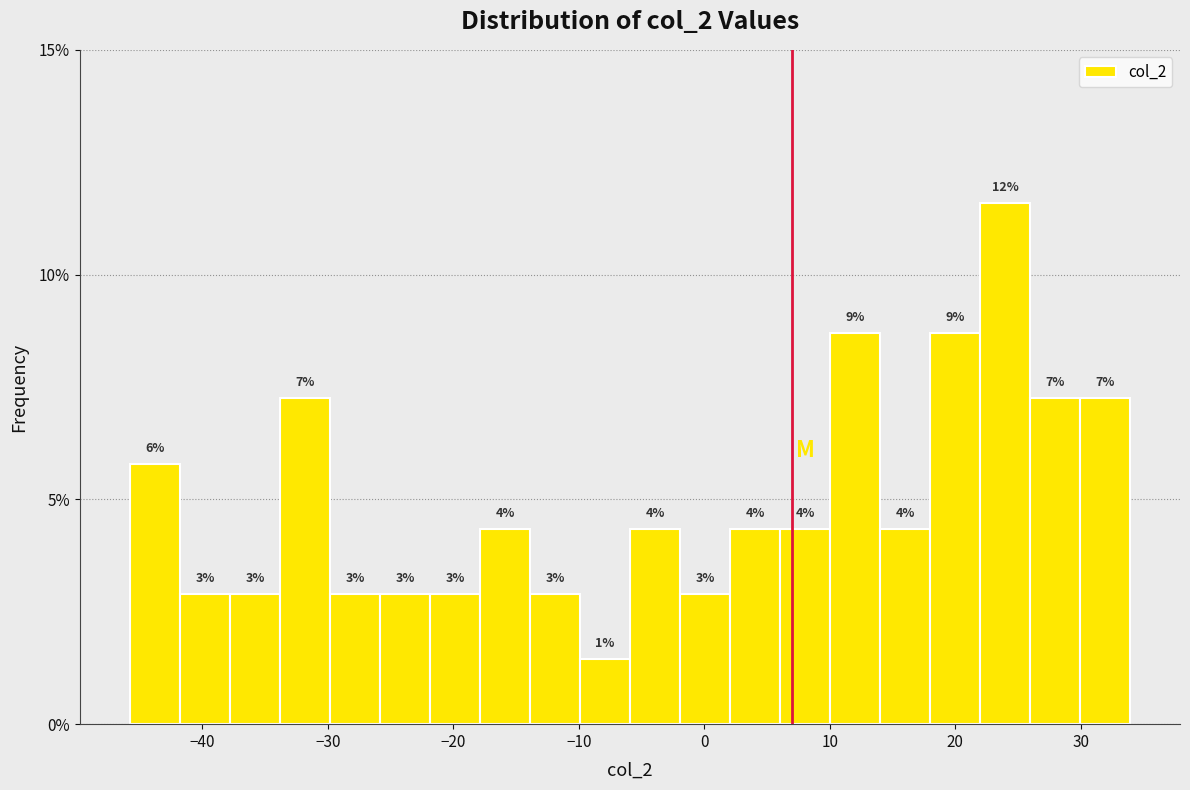

Read against the x-axis, roughly where is the centre of the tallest bar?

24